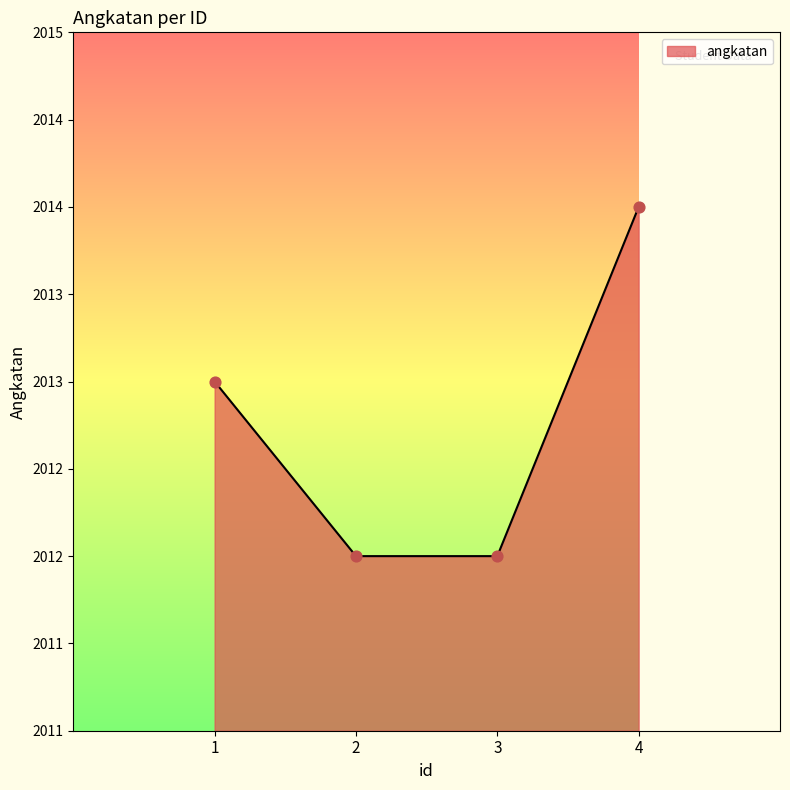

What is the ratio of the value at 4 to the value at 1?

1.0